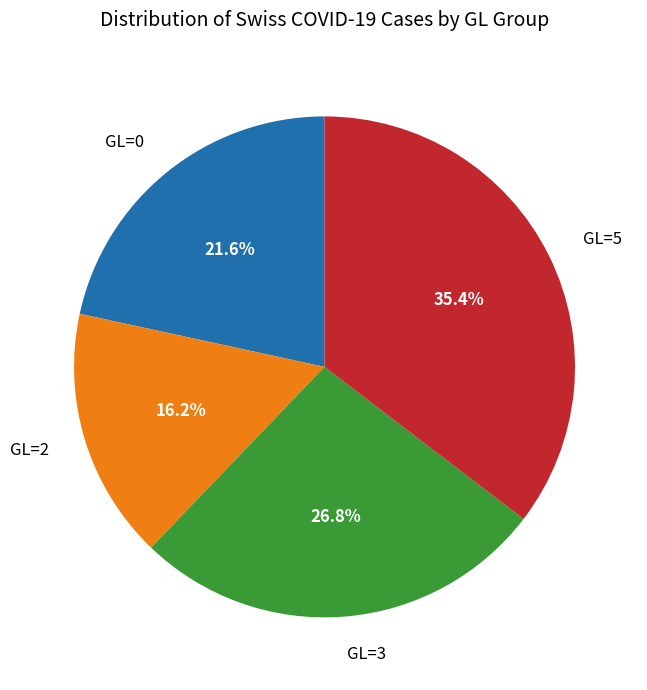

What is the total percentage of GL=0 and GL=3?

48.4%